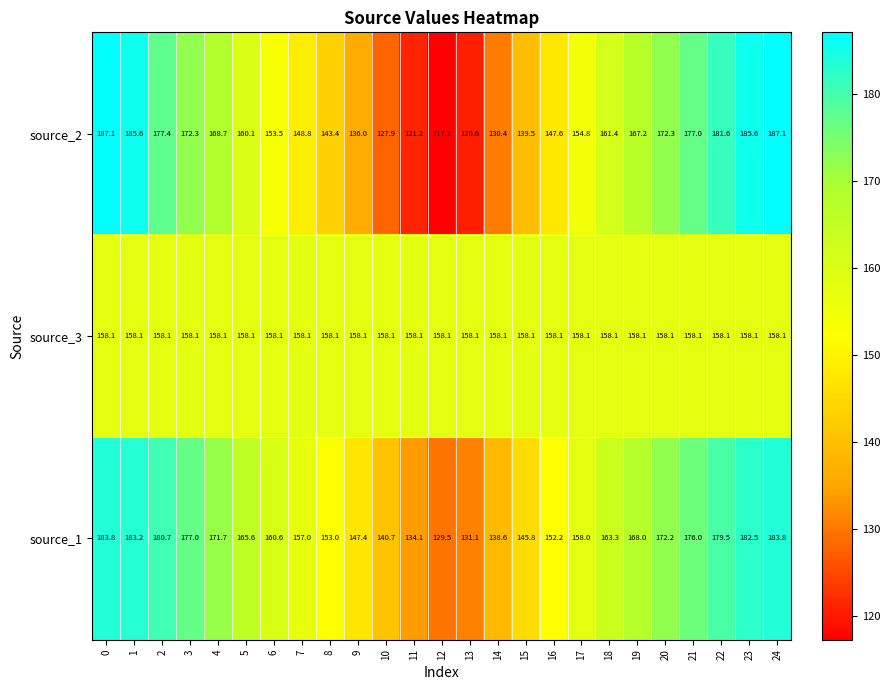

Between 7 and 18, which series saw the biggest shift?

source_2